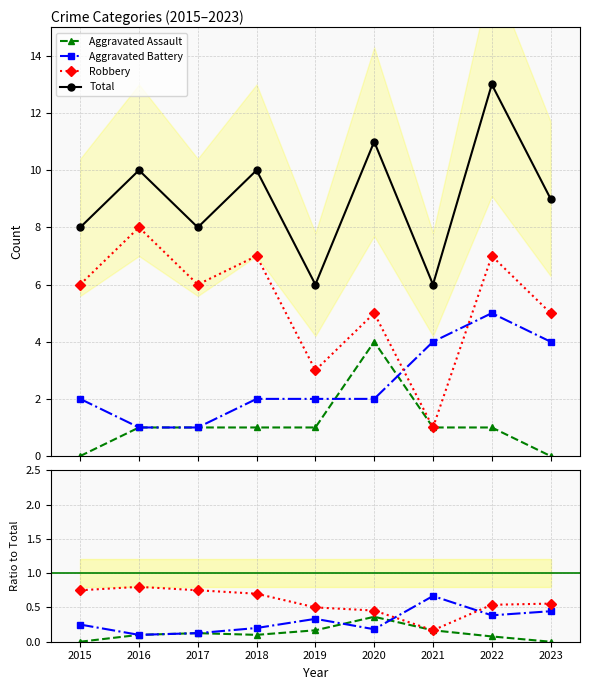

Is the value of Aggravated Battery at 2016 greater than the value of Aggravated Assault at 2016?

No